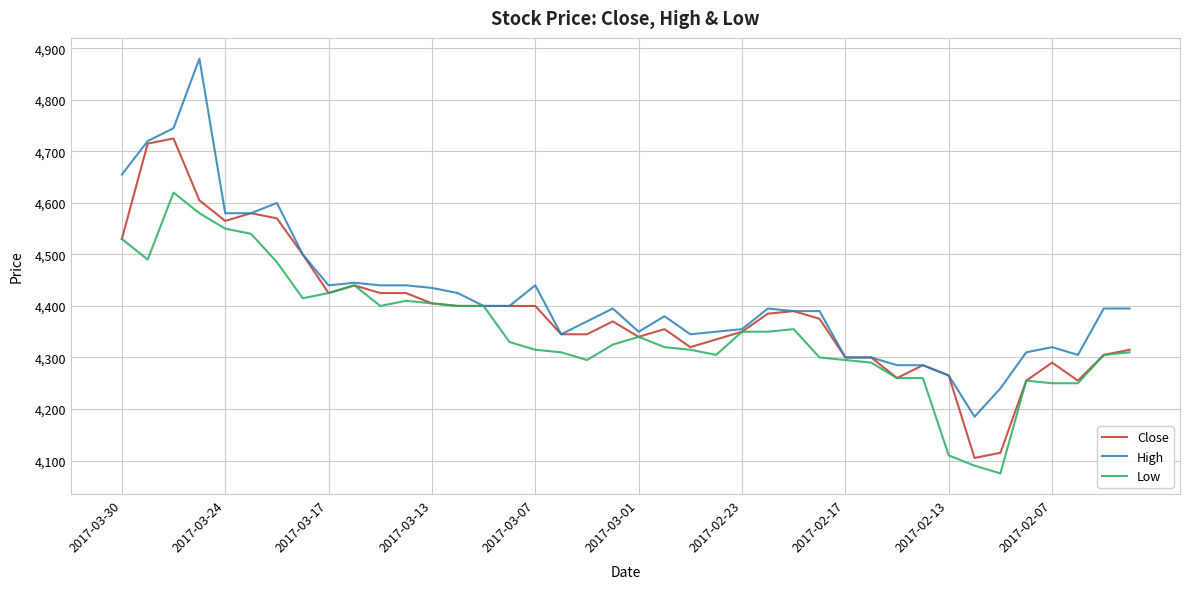

Which series has the largest range (max minus min)?

High